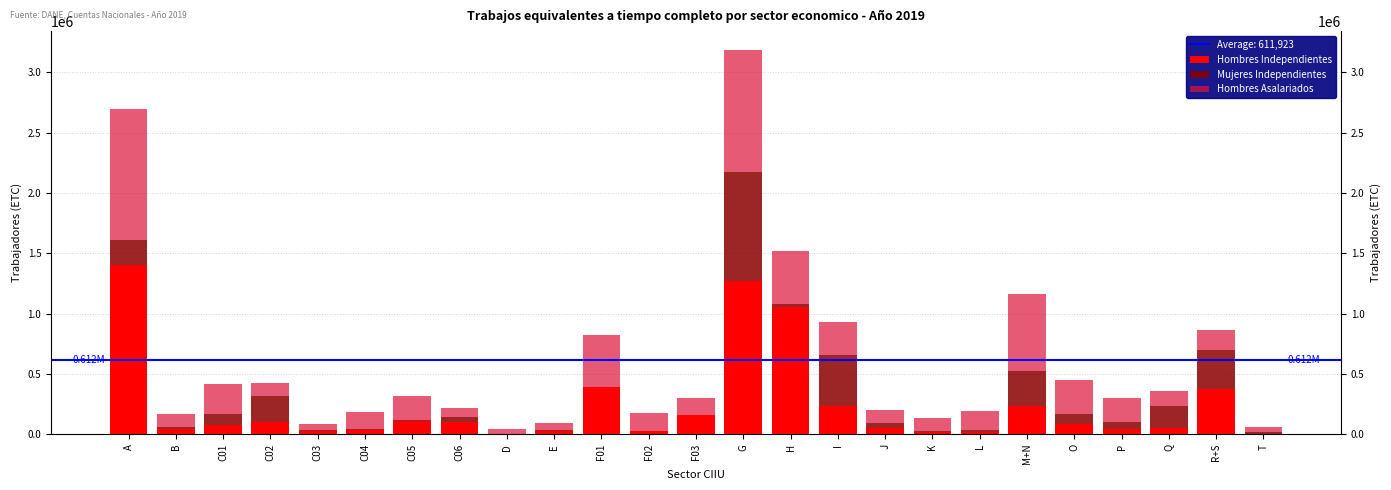

The value of Mujeres Independientes at F02 is 1887. True or false?

True